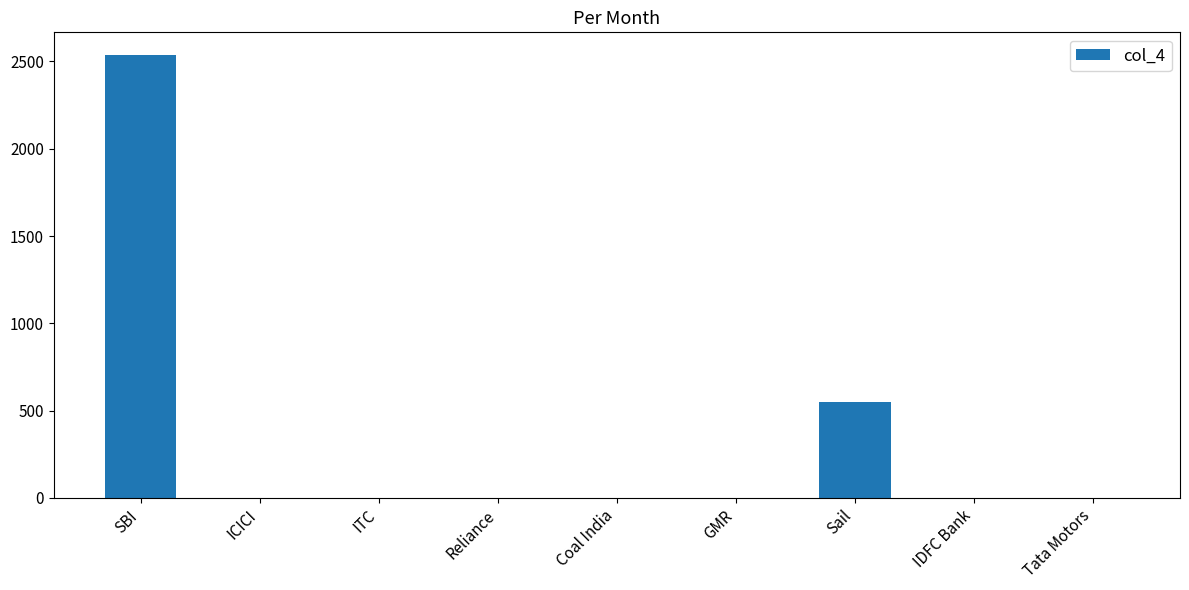

What is the greatest value displayed?

2540